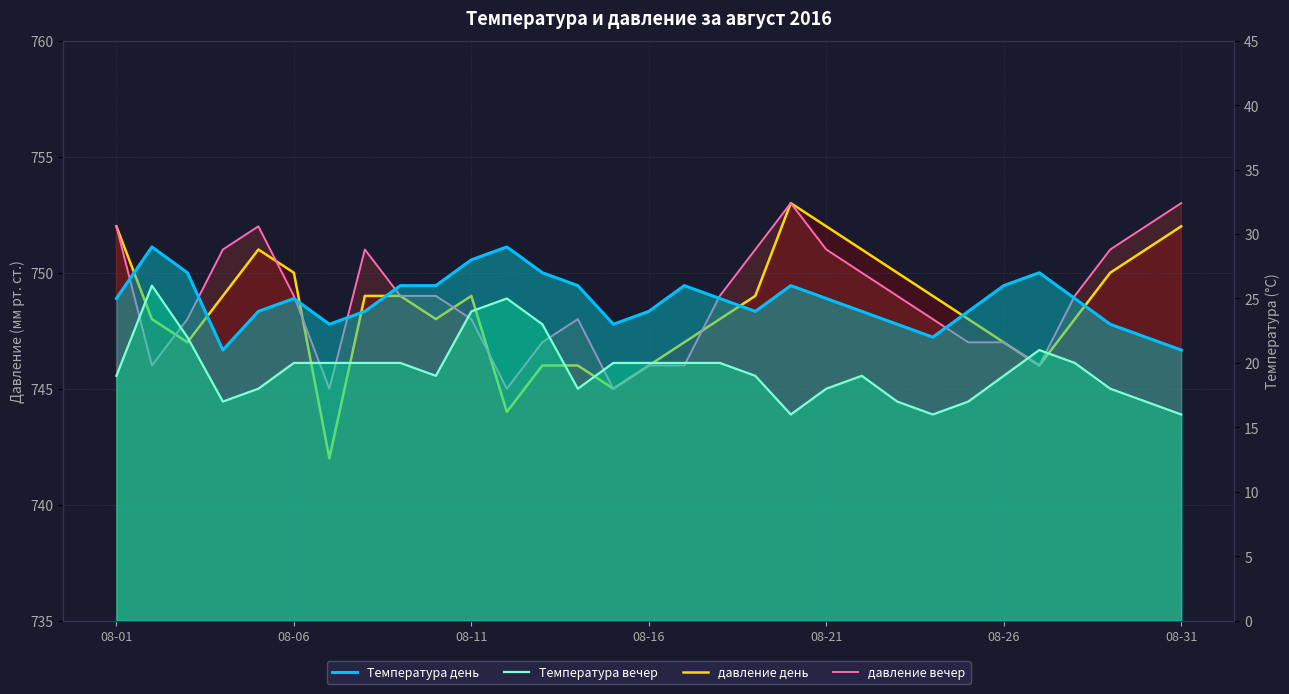

What is the sum of the давление день values at 7 and 08-31?

1491